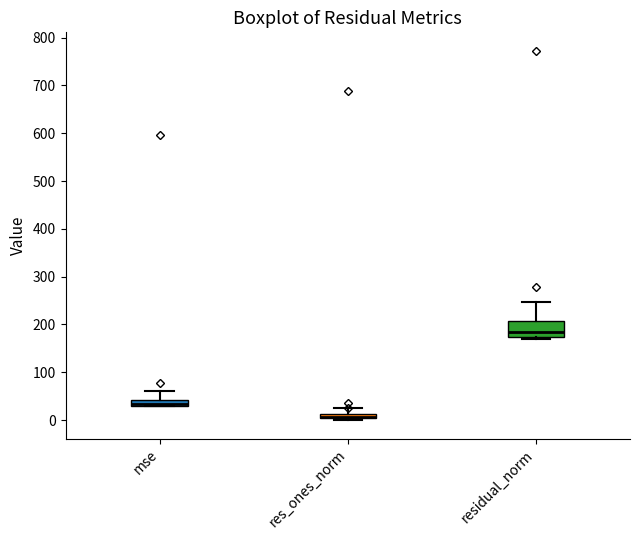

Comparing the boxes themselves (not the whiskers), which one is the tallest?

residual_norm